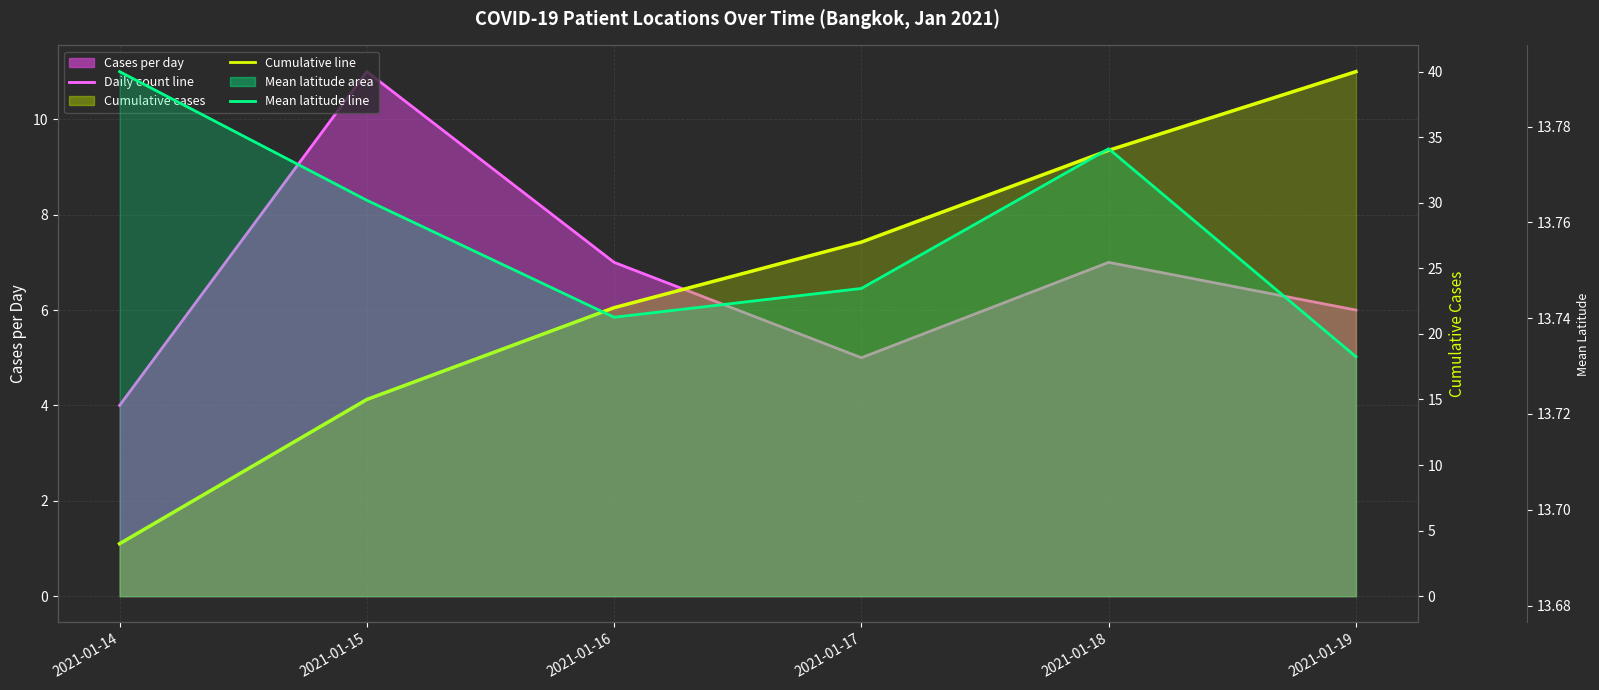

Where does the Cumulative cases (line) series first go above 27?

2021-01-18